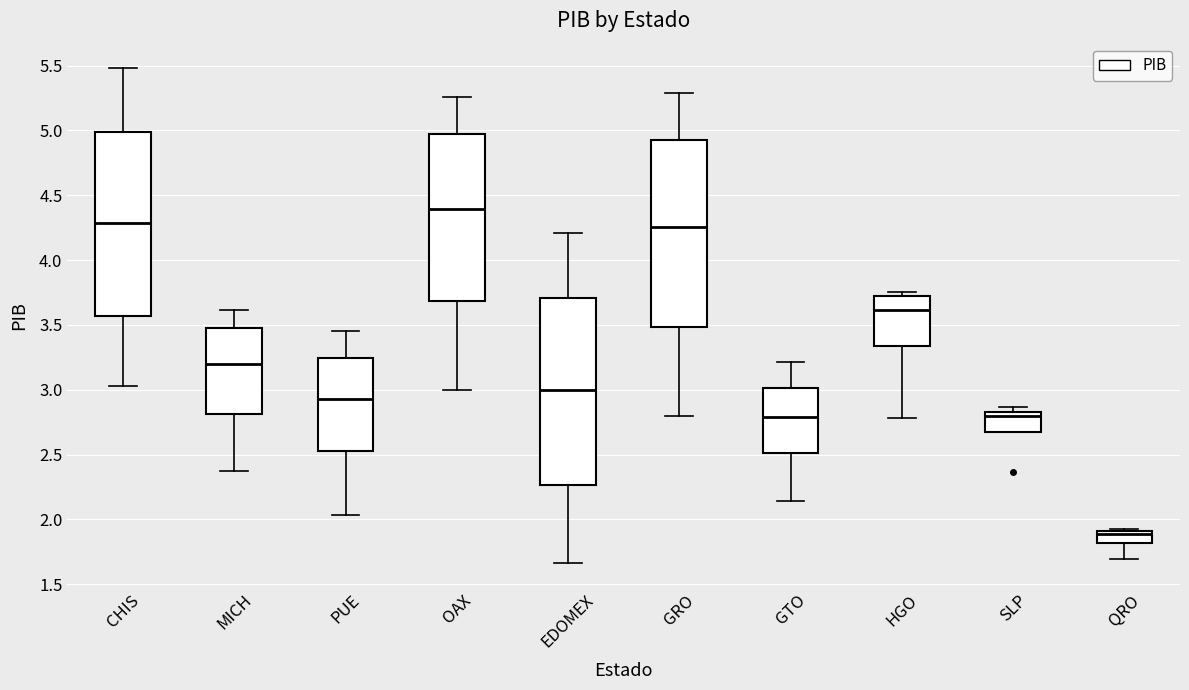

Reading left to right, transcribe this box plot: for each box, give where its median line is, the range the box spans, and where its two whiskers end, as read against the y-axis. The values are not printed on the chart, so give them approximately, as read against the axis.

CHIS: median 4.30, box 3.55 to 5.00, whiskers 3.05 to 5.50
MICH: median 3.20, box 2.80 to 3.50, whiskers 2.35 to 3.60
PUE: median 2.95, box 2.50 to 3.25, whiskers 2.05 to 3.45
OAX: median 4.40, box 3.70 to 4.95, whiskers 3.00 to 5.25
EDOMEX: median 3.00, box 2.25 to 3.70, whiskers 1.65 to 4.20
GRO: median 4.25, box 3.50 to 4.90, whiskers 2.80 to 5.30
GTO: median 2.80, box 2.50 to 3.00, whiskers 2.15 to 3.20
HGO: median 3.60, box 3.35 to 3.70, whiskers 2.80 to 3.75
SLP: median 2.80, box 2.70 to 2.85, whiskers 2.70 to 2.85 (just above the box's upper edge)
QRO: median 1.90 (just below the box's upper edge), box 1.80 to 1.90, whiskers 1.70 to 1.90